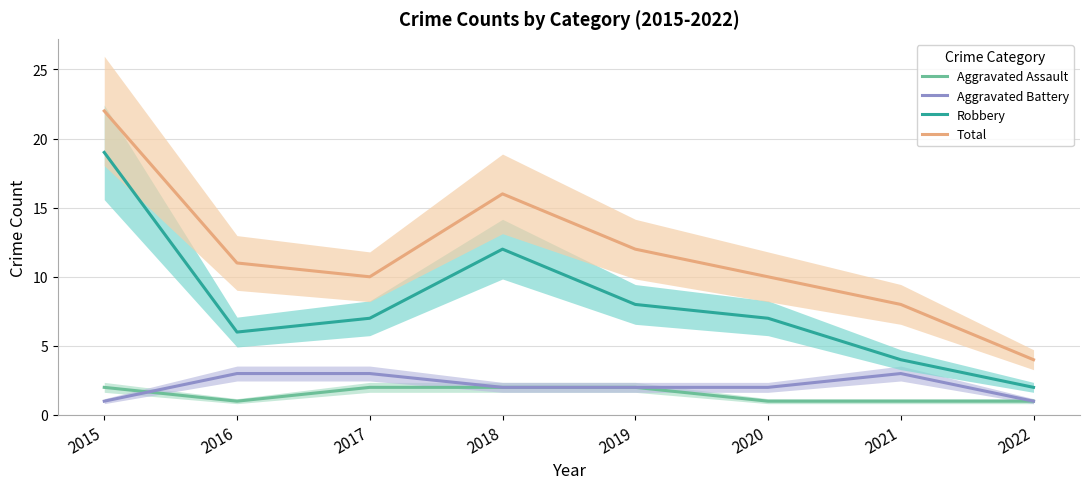

What is the difference between the maximum and minimum values in the Aggravated Battery series?

2